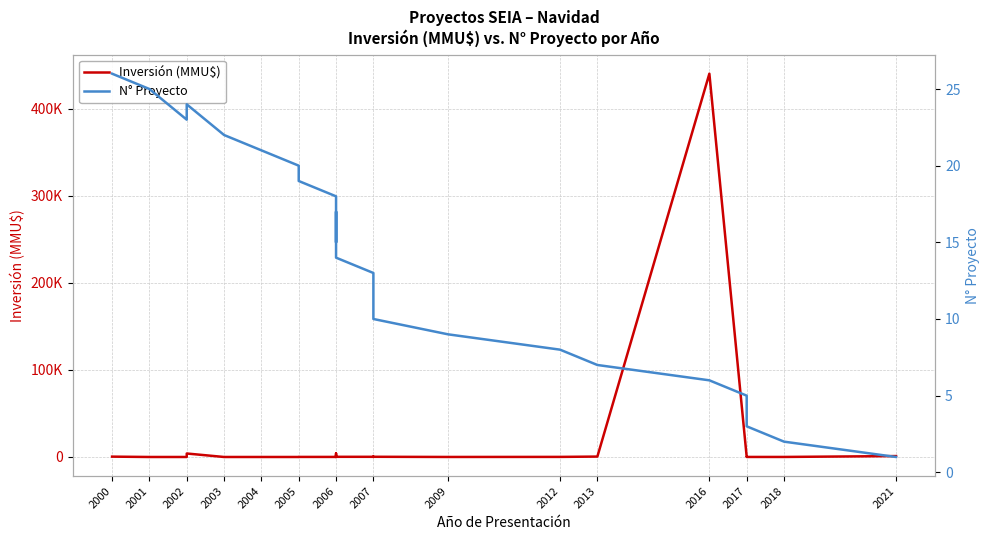

How many data points in N° Proyecto are less than 14?

13